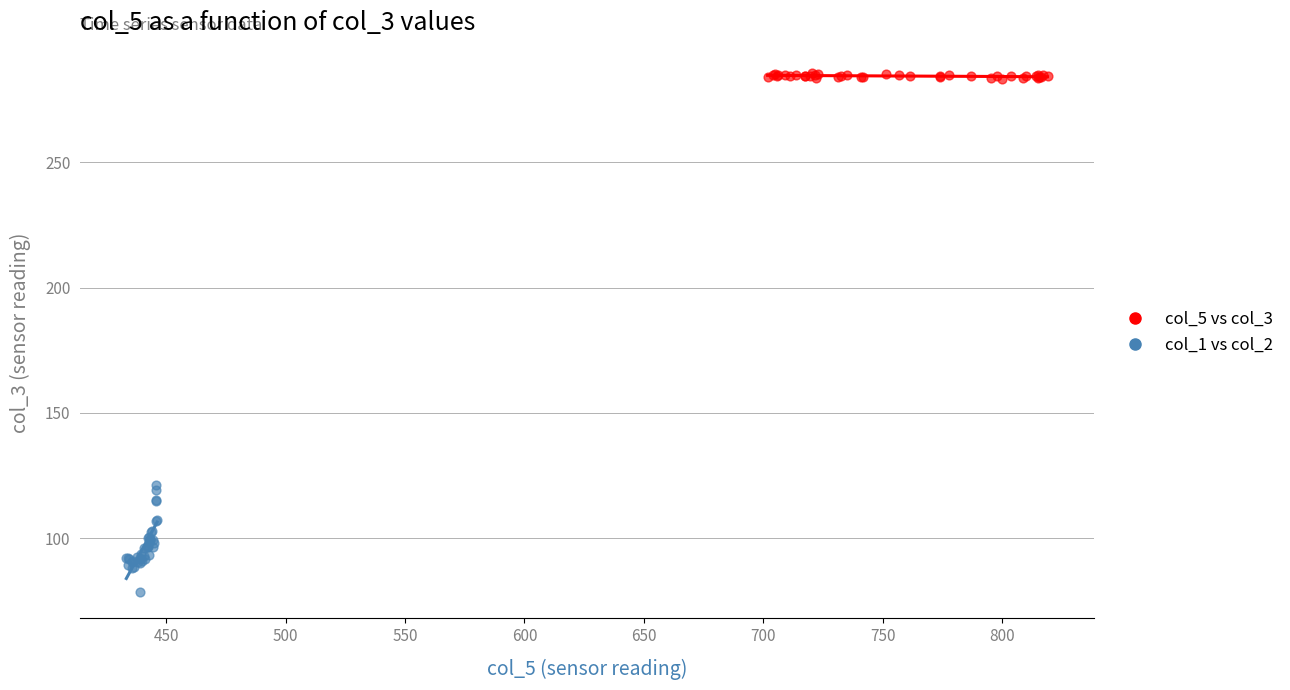

Which series has the largest Y range (max minus min)?

col_1 vs col_2